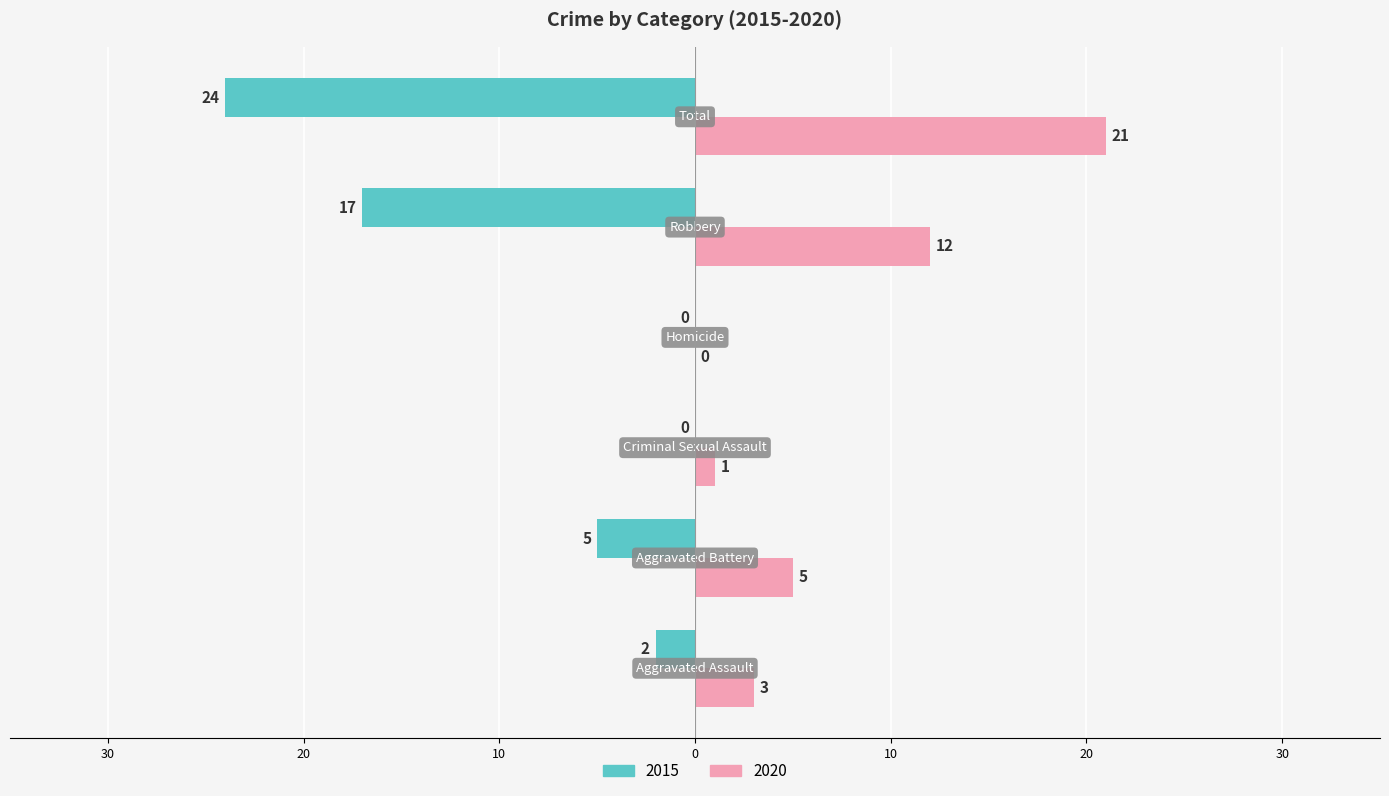

What are all the series names shown in the legend?

2015, 2020